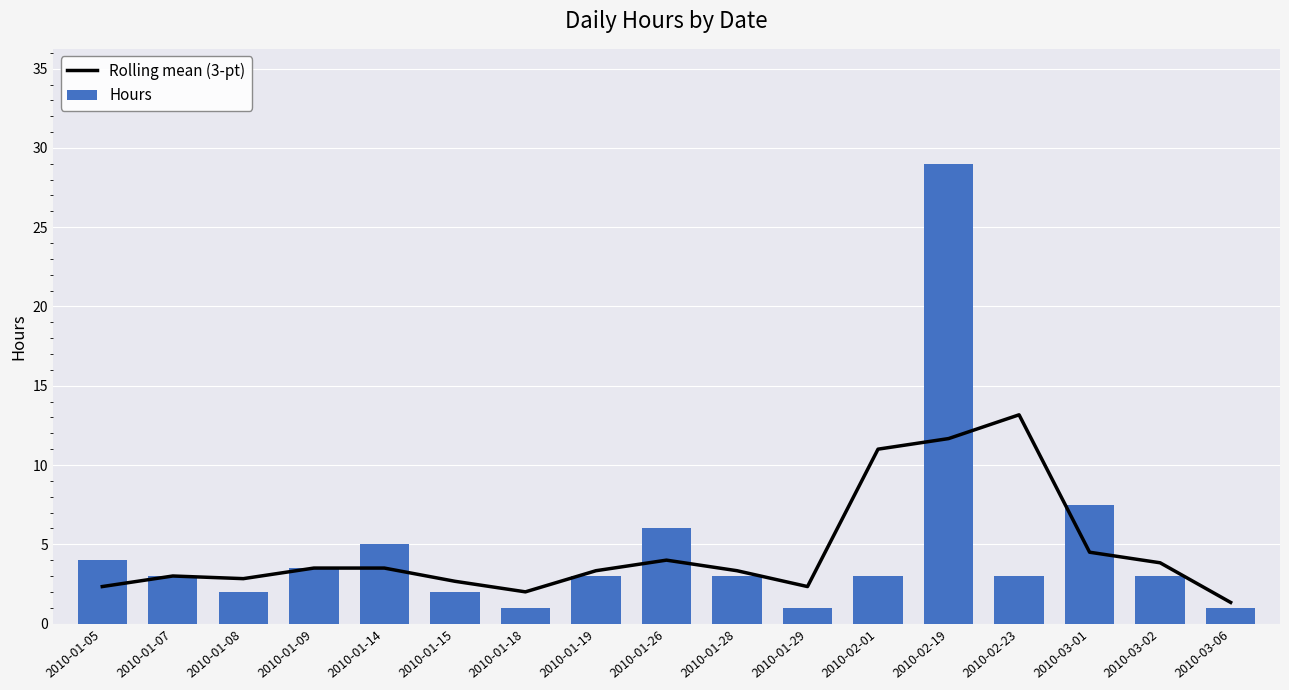

Rank the series by their average value, from highest to lowest.

Hours, Rolling mean (3-pt)